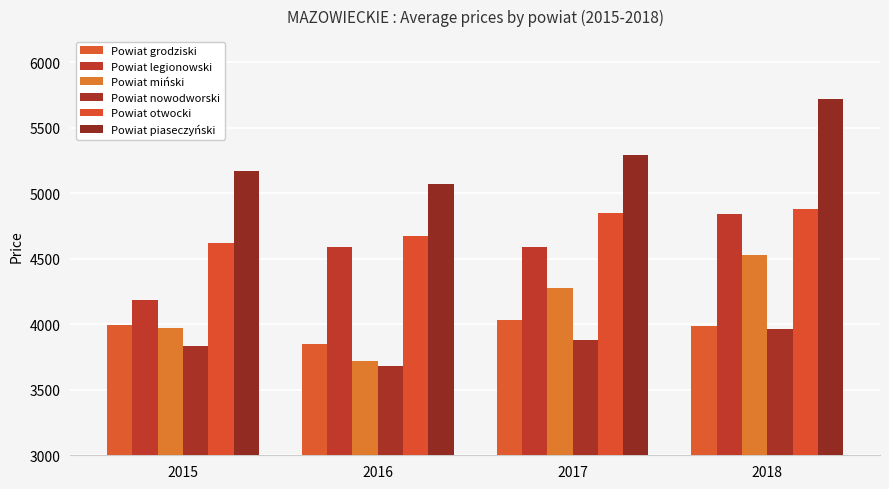

At which category does the chart reach its minimum across all series?

2016